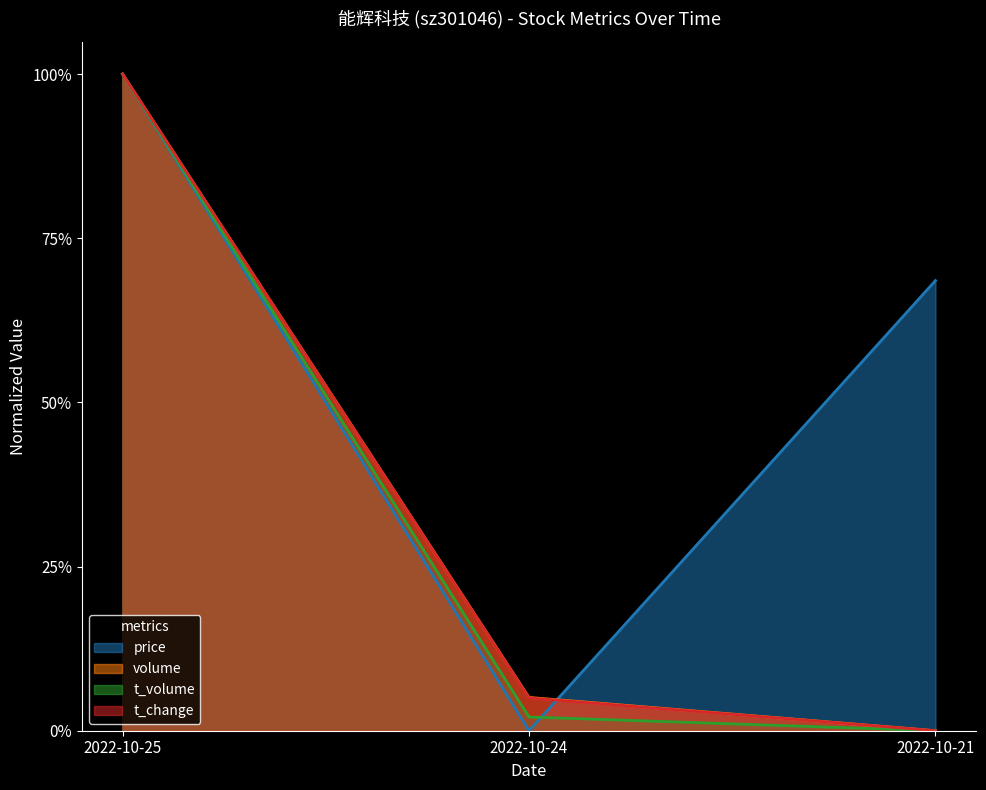

What is the value of the price point at the 3rd from the left?

0.7